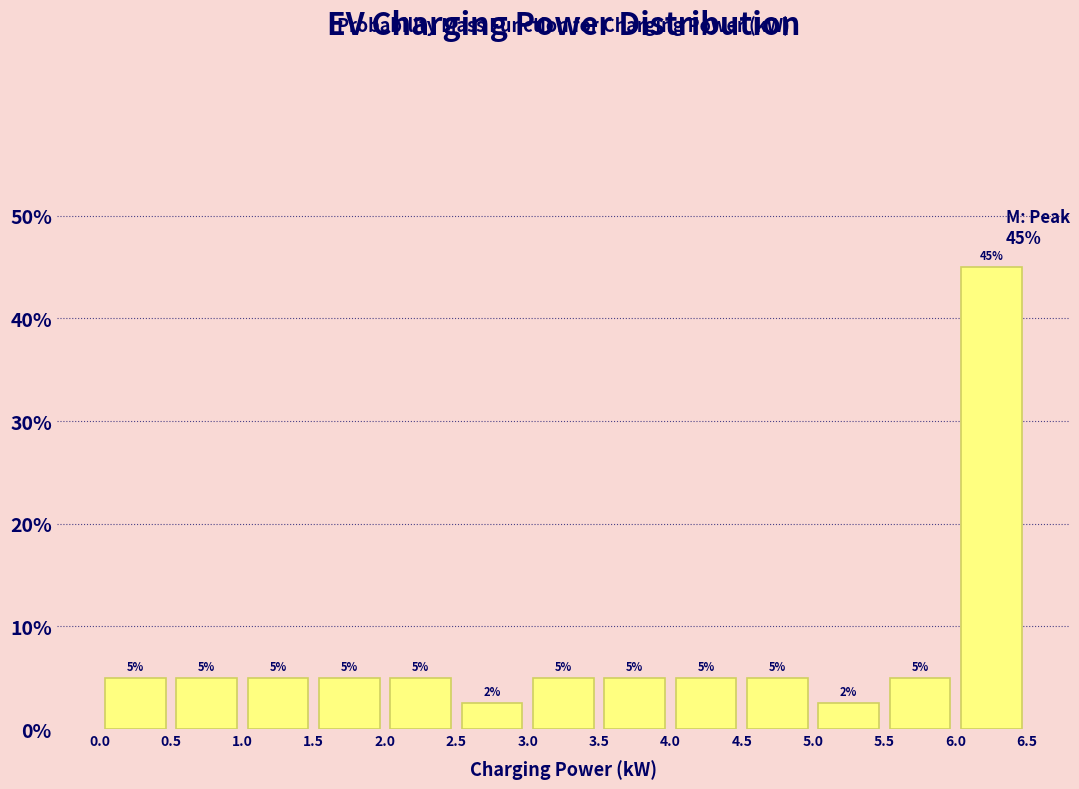

Which range on the x-axis has the tallest bar?

6.0 to 6.5